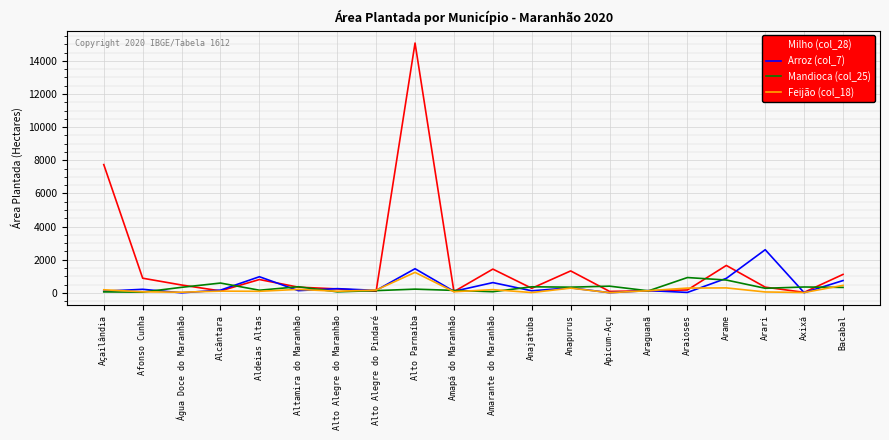

Which series has the widest spread of values?

Milho (col_28)